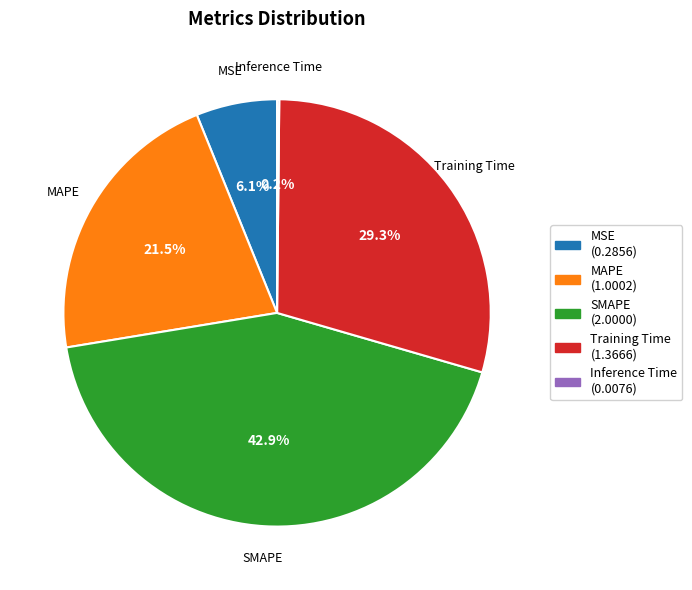

Between Training Time and MAPE, which is larger?

Training Time